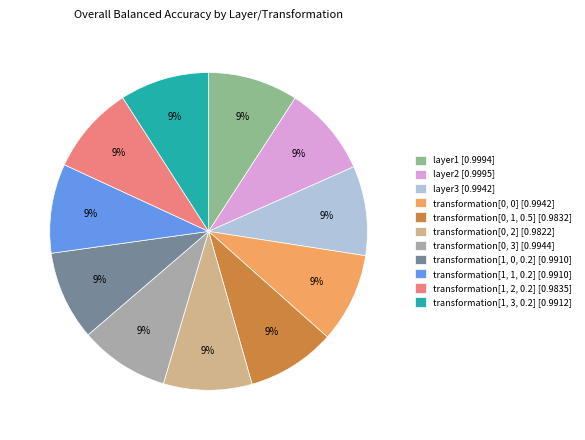

How many segments does this pie chart have?

11